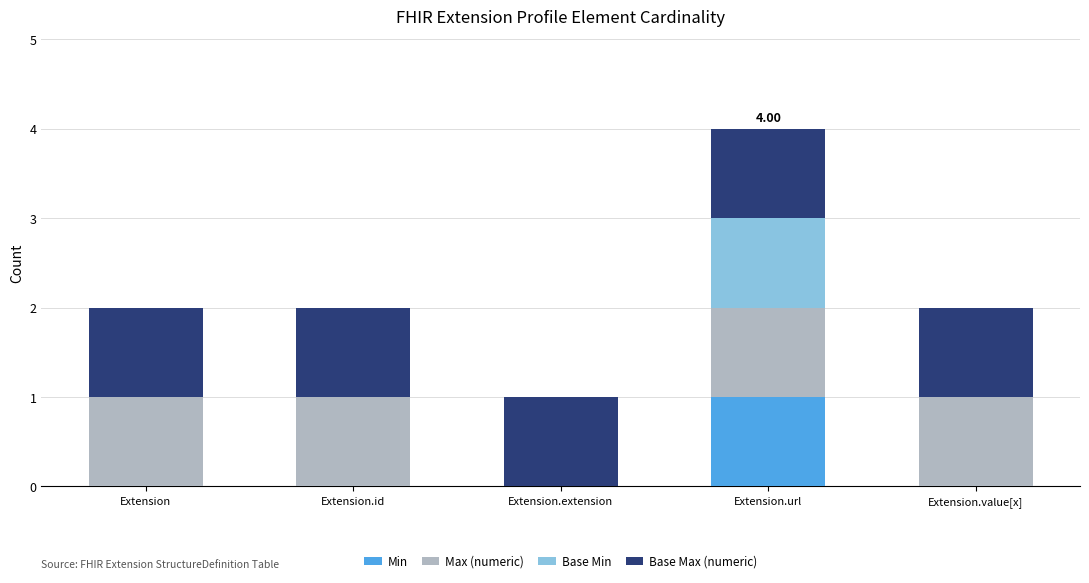

At which category is the sum across all series the highest?

Extension.url